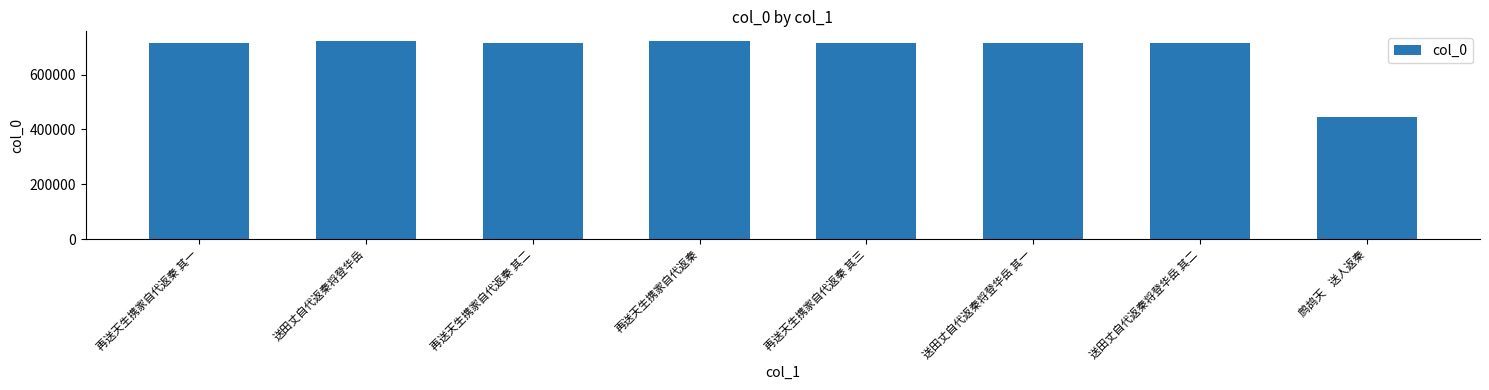

The chart shows a value of 714127 at 再送天生携家自代返秦 其二. True or false?

True